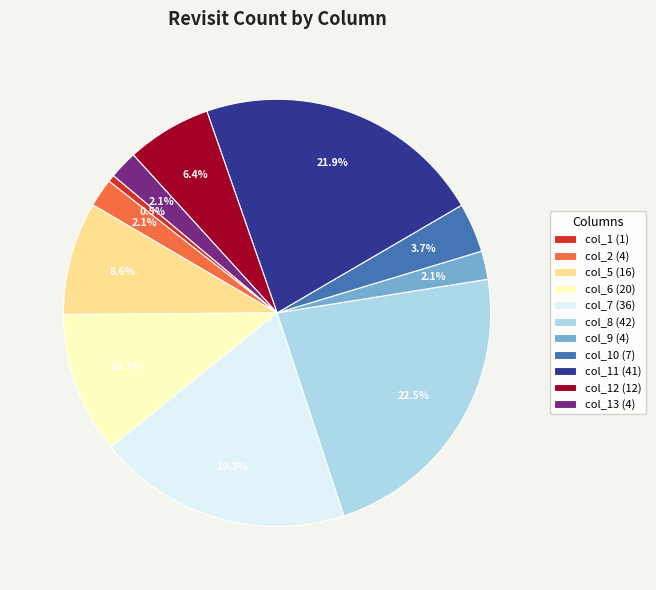

What percentage do col_1 (1) and col_8 (42) together represent?

23.0%